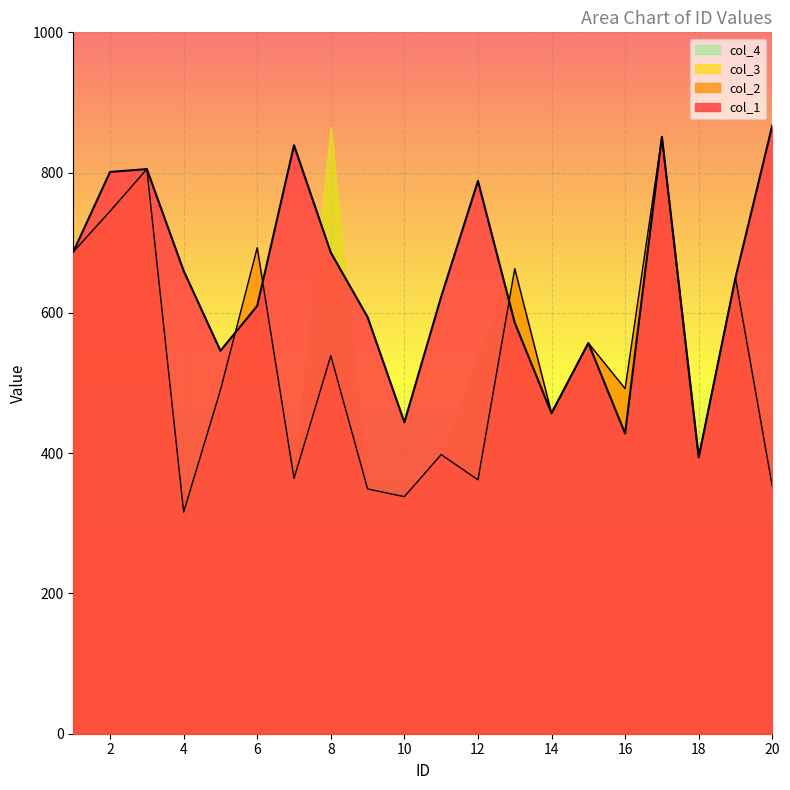

In col_2, how many points are higher than both neighbors (excluding endpoints)?

8